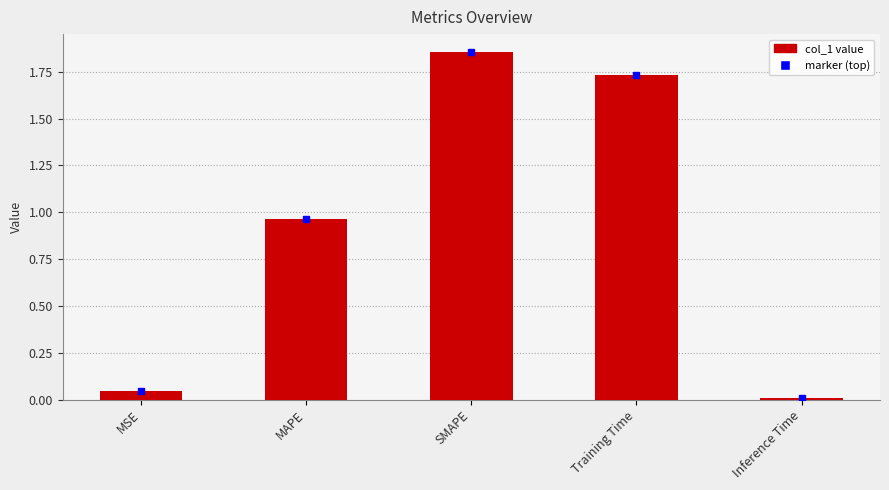

List the labels in order of value, smallest first.

Inference Time, MSE, MAPE, Training Time, SMAPE